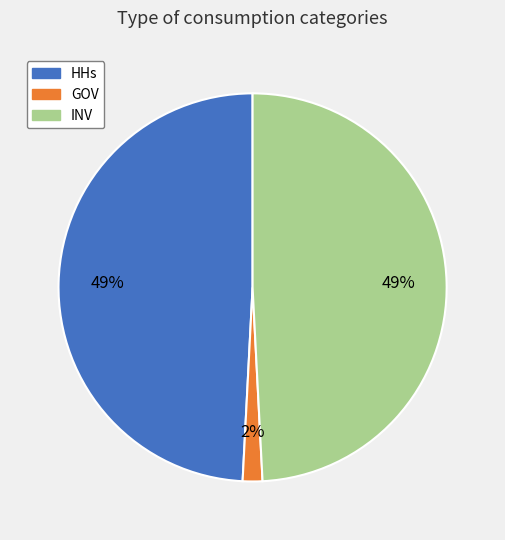

To the nearest percent, what is the average slice percentage?

33%